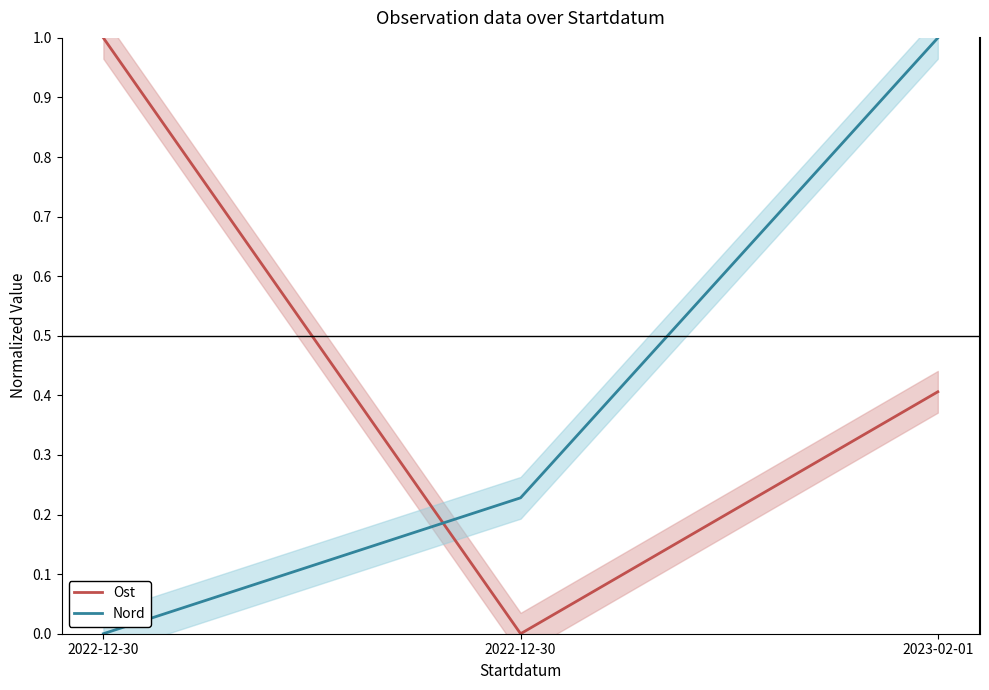

True or false: Nord has a value of 0.3 at 2022-12-30.

False